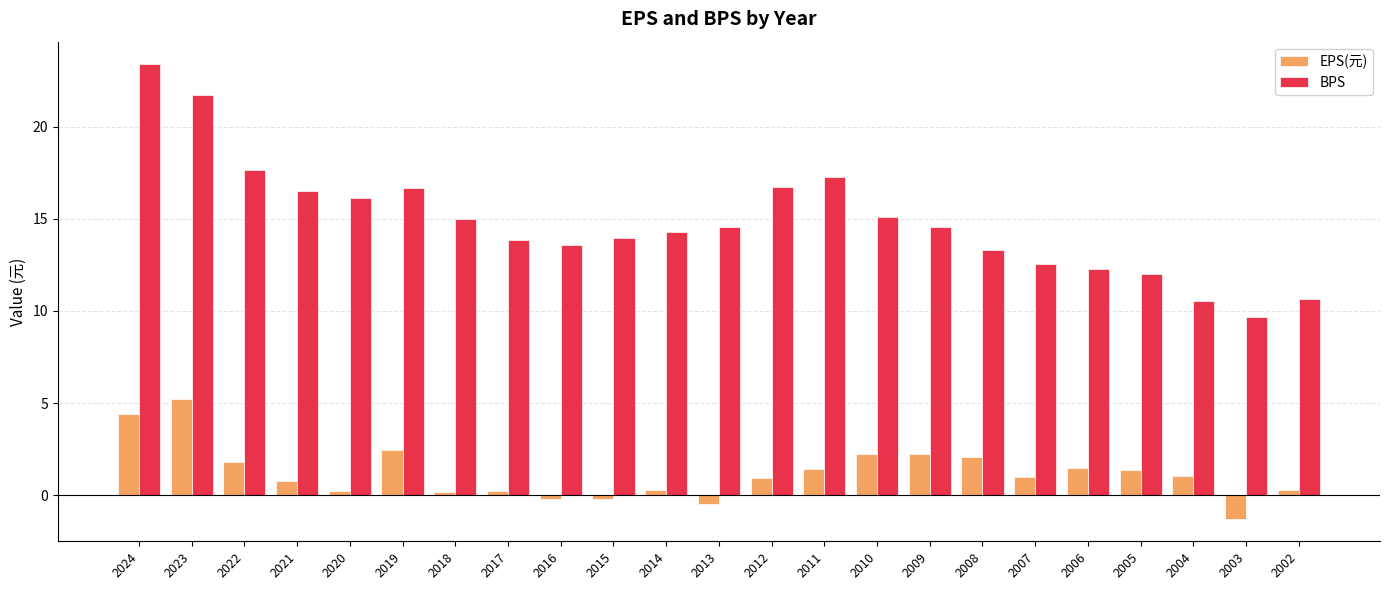

Is it true that EPS(元) equals 0.3 at 2014?

True